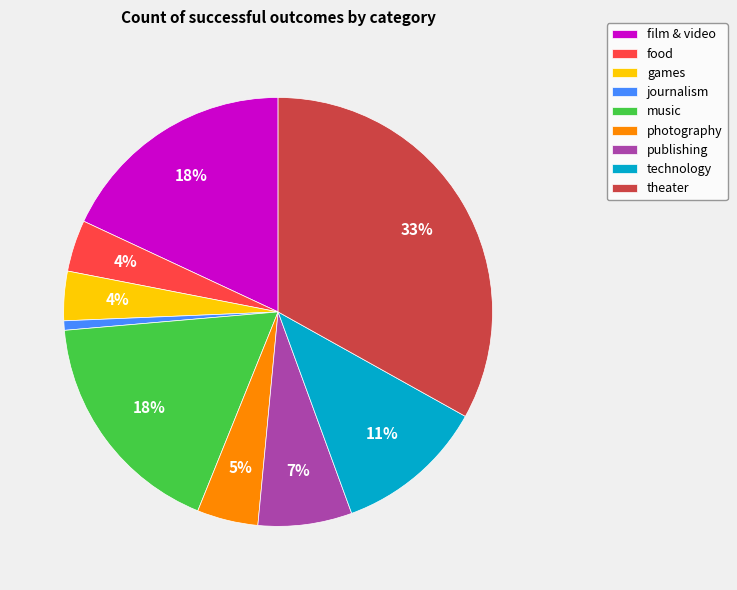

To the nearest percent, what is the average slice percentage?

11%